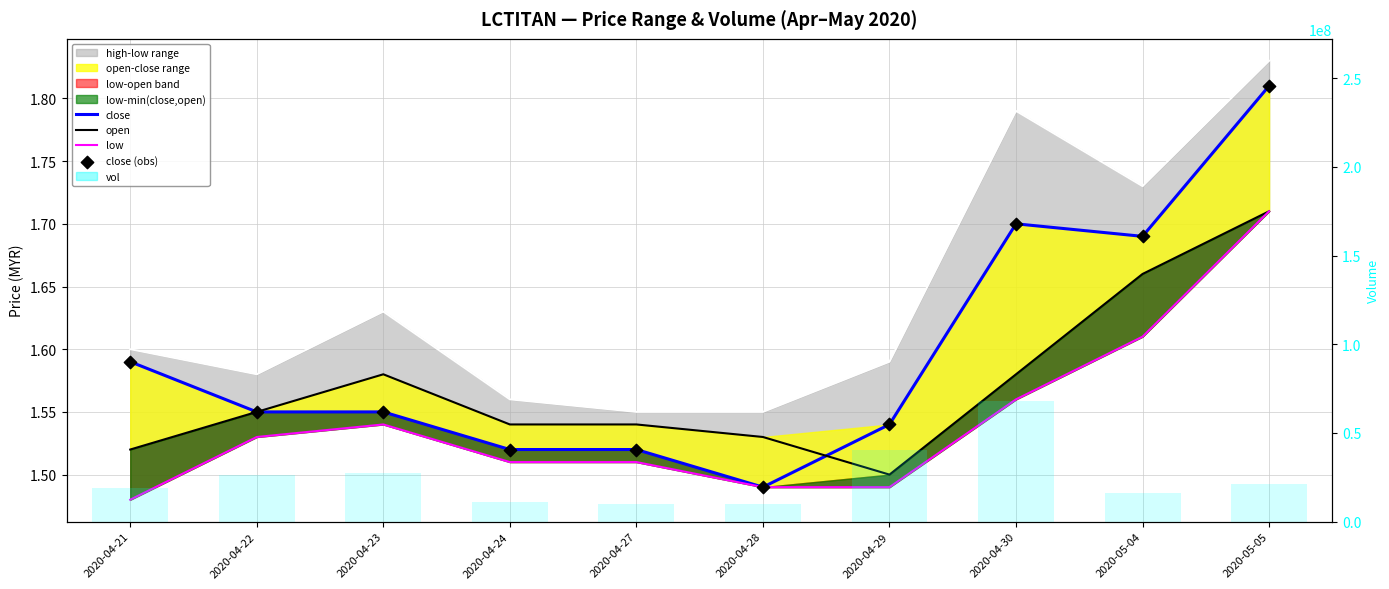

At which category is the sum across all series the highest?

2020-04-30